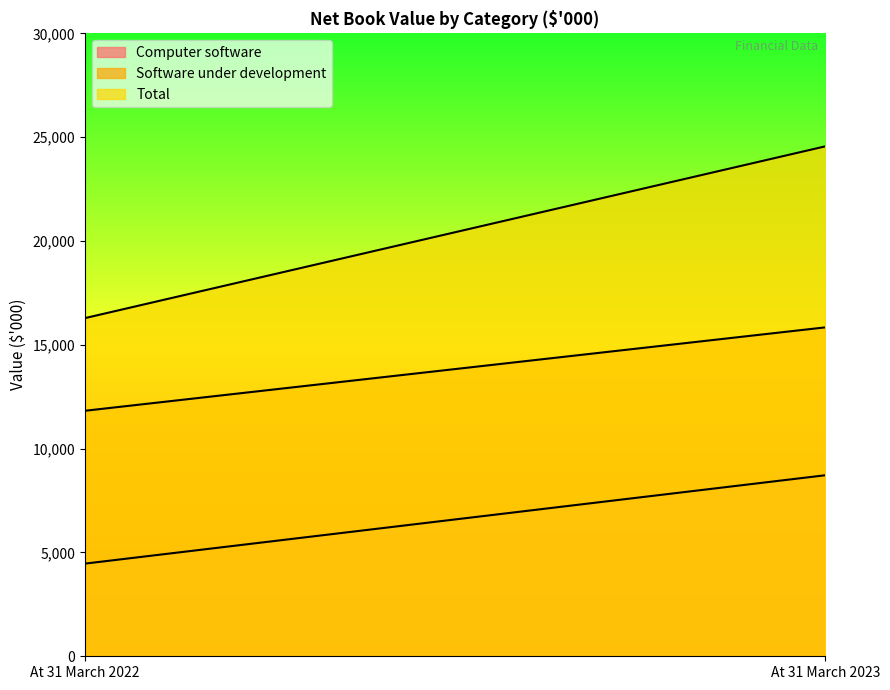

Which category has the lowest value in the Total series?

At 31 March 2022